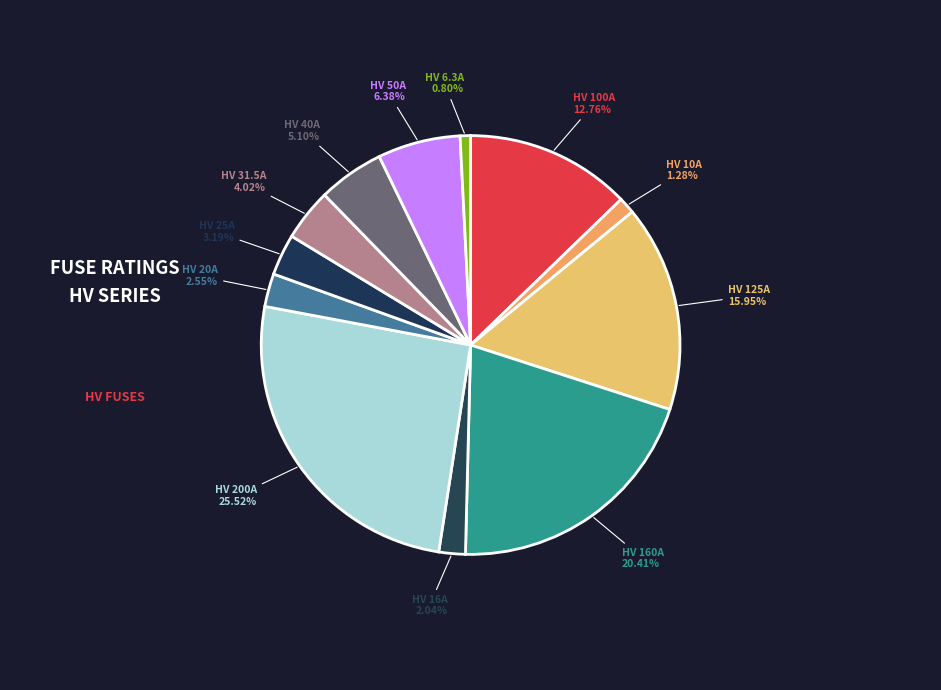

Is there any slice that represents more than half of the pie?

No